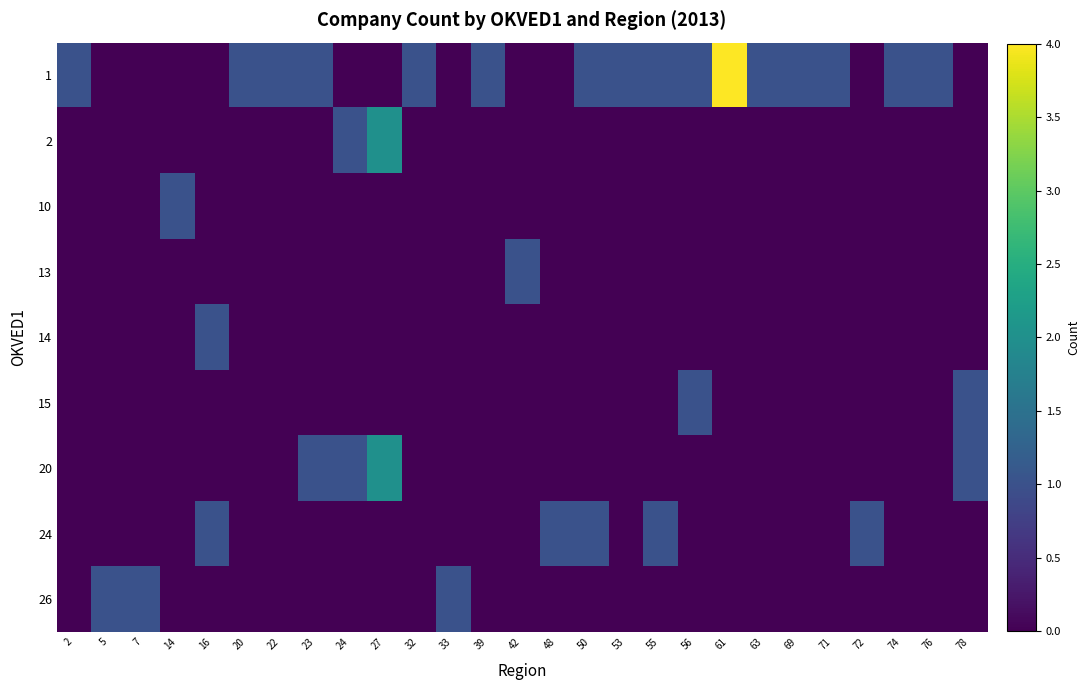

How many categories are shown in the chart?

27